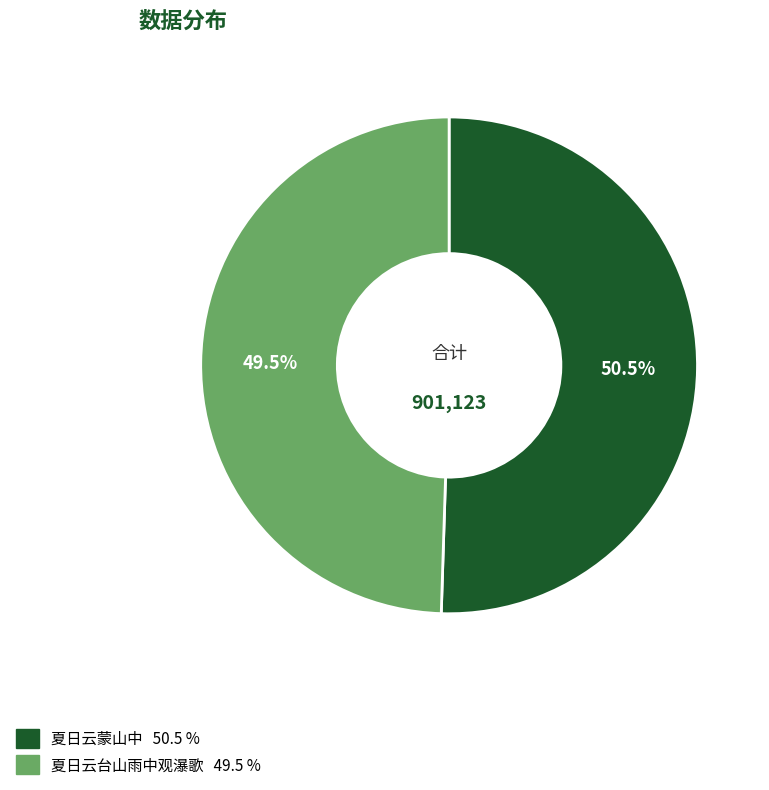

What is the largest slice in the pie chart?

夏日云蒙山中